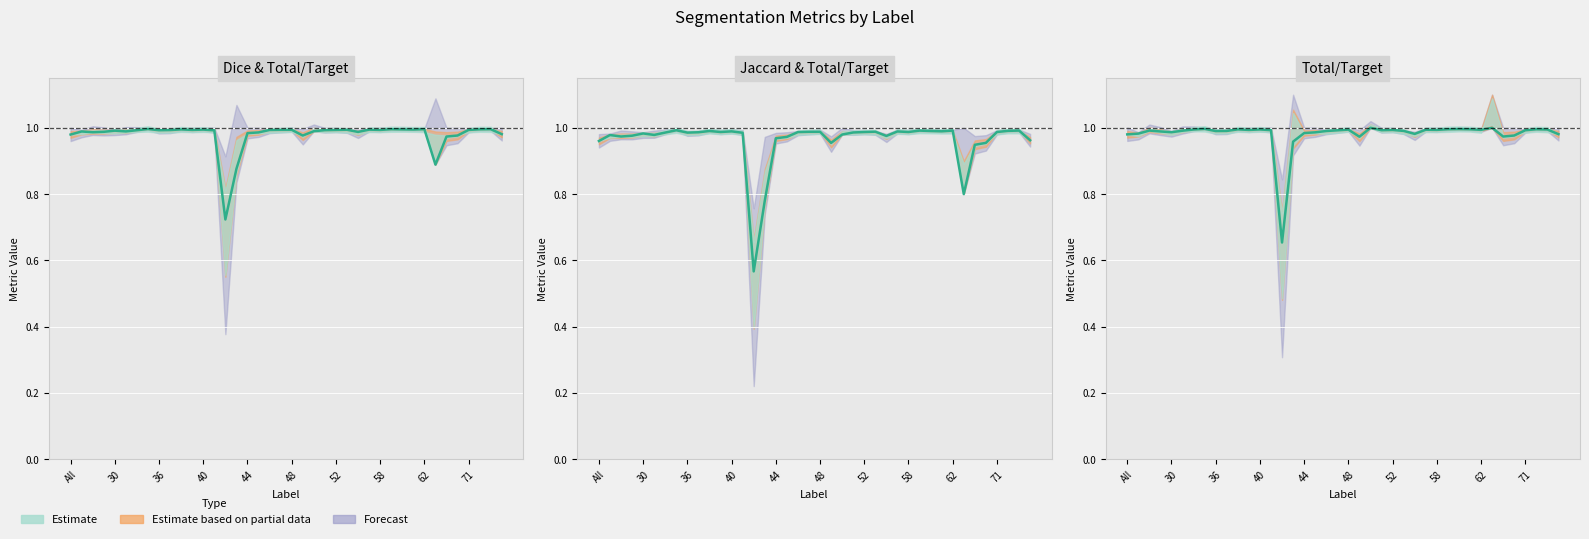

How many lines are shown in the chart?

3